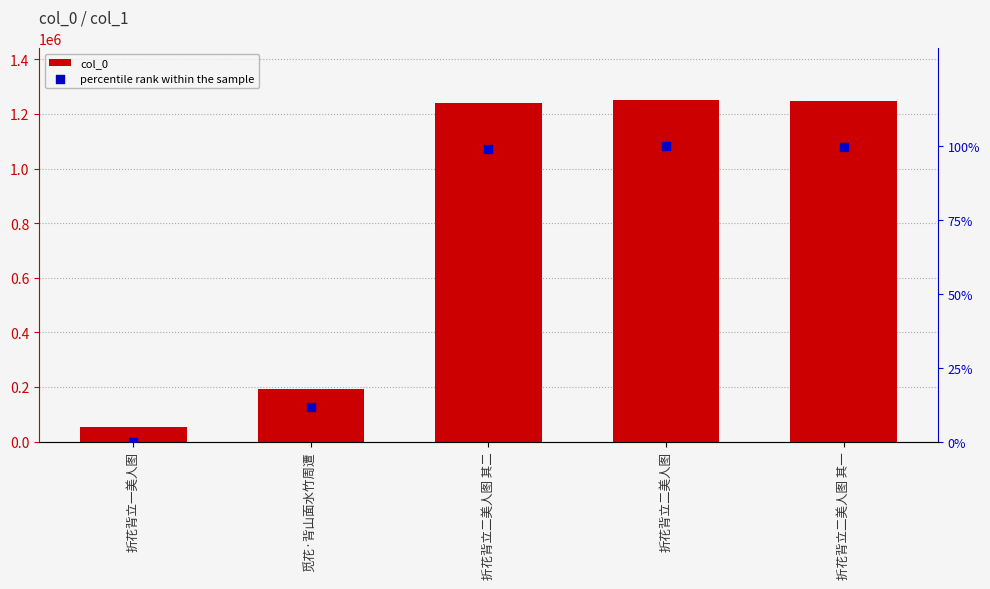

Is the value of col_0 at 觅花·背山面水竹周遭 greater than the value of percentile rank within the sample at 折花背立二美人图 其一?

Yes